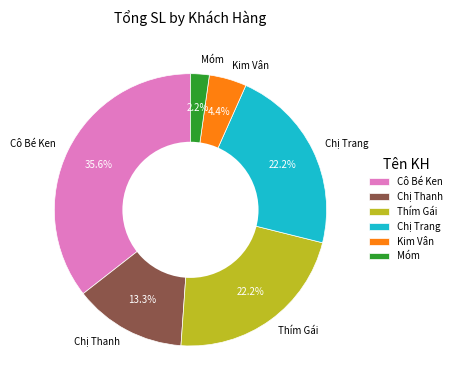

True or false: Cô Bé Ken accounts for 36% of the total.

True